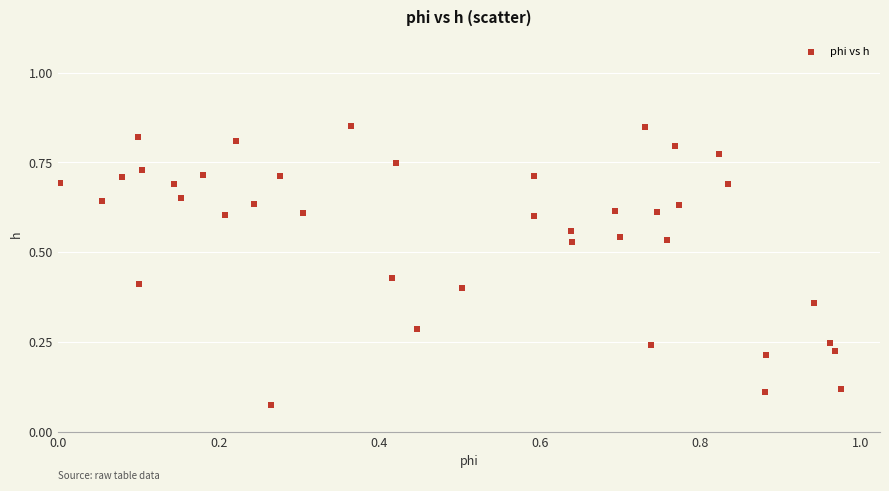

What is the range of X values (max minus min)?

1.0